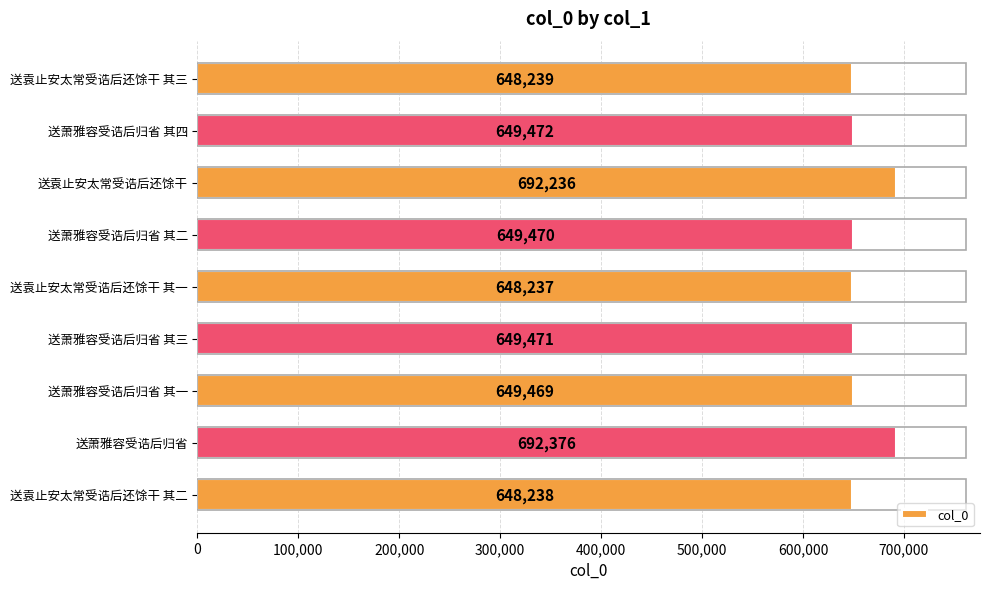

How many categories are shown in the chart?

9